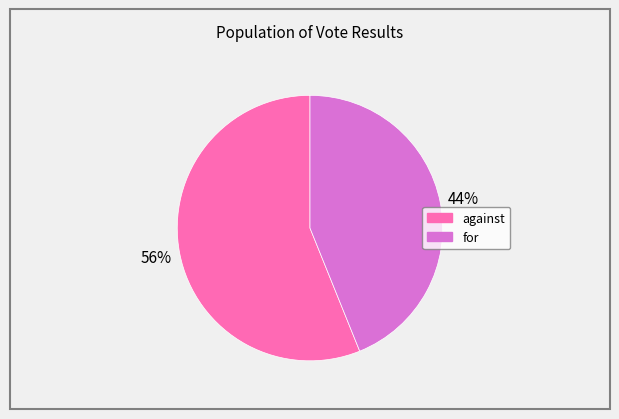

Between against and for, which is larger?

against